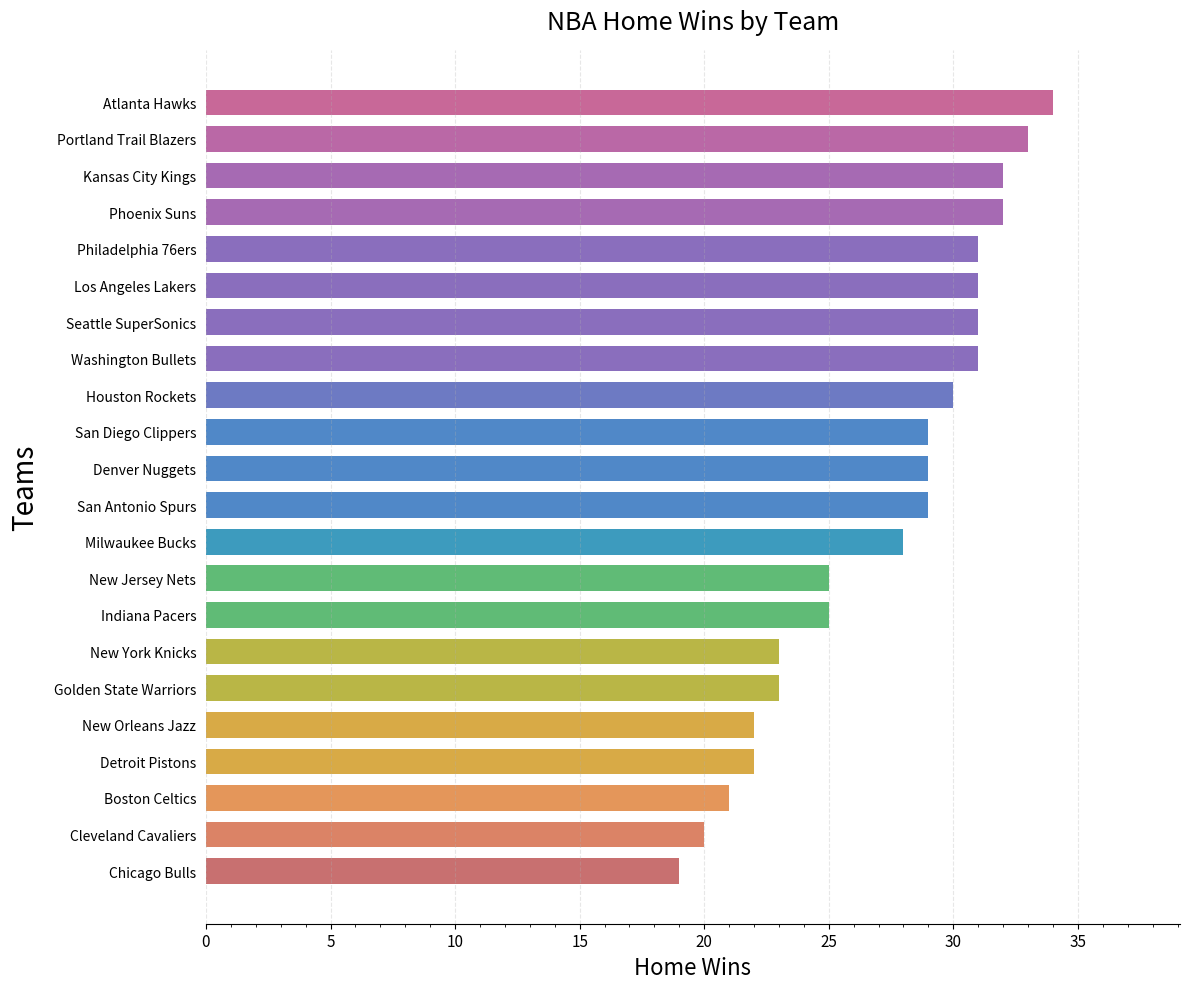

At which category does the chart reach its minimum across all series?

Chicago Bulls